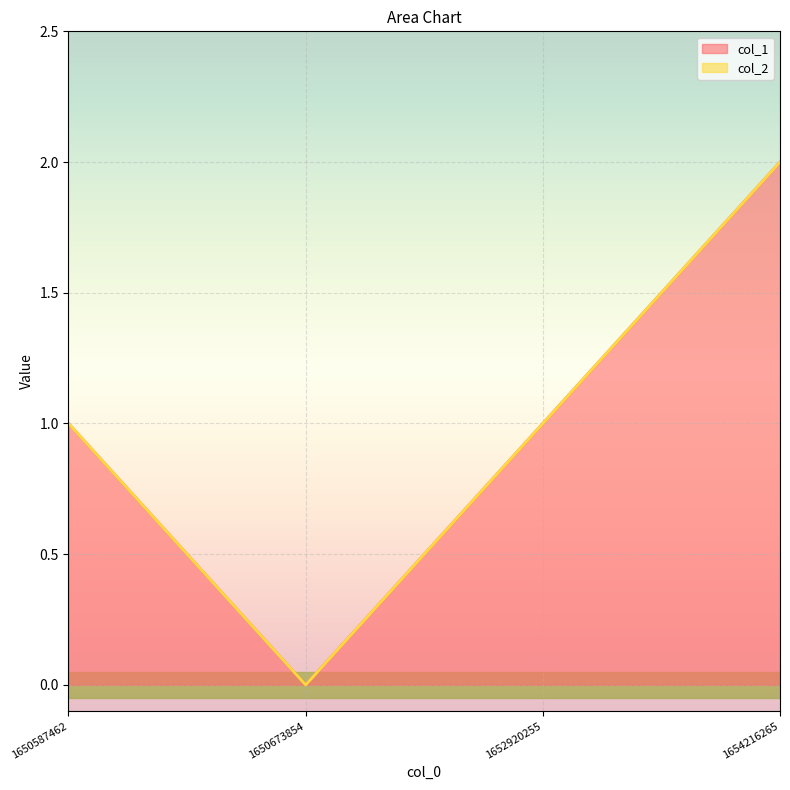

How many values are above zero?

3